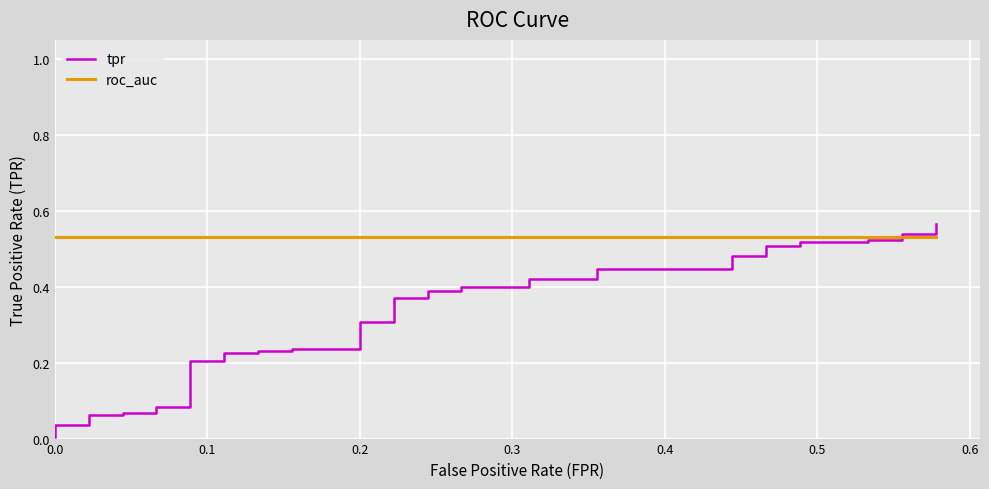

True or false: roc_auc has more than 2 points higher than both neighbors.

False